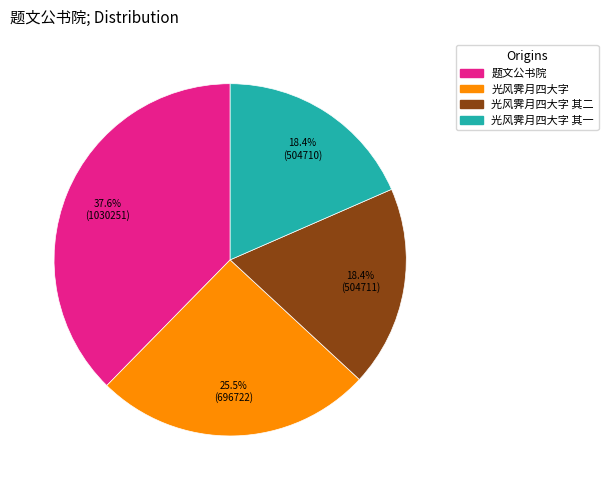

Is there a majority slice in this chart?

No